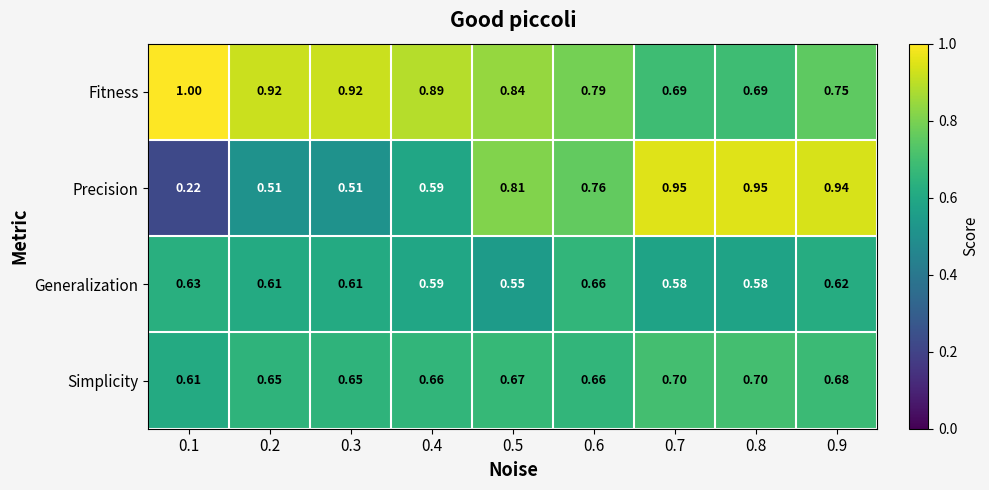

Is the value of Generalization at 0.8 greater than the value of Precision at 0.6?

No